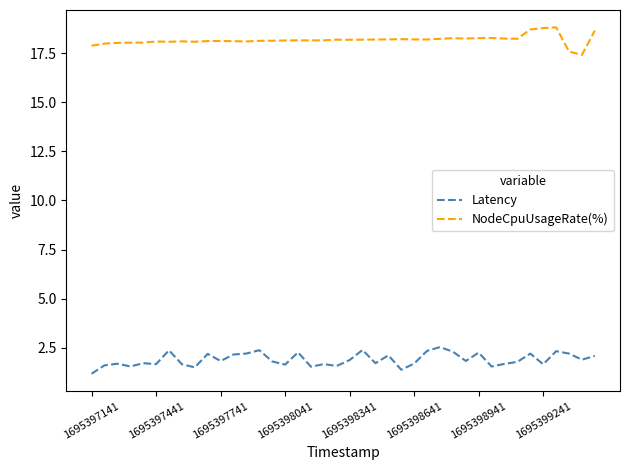

What is the difference between the maximum and minimum values in the Latency series?

1.4